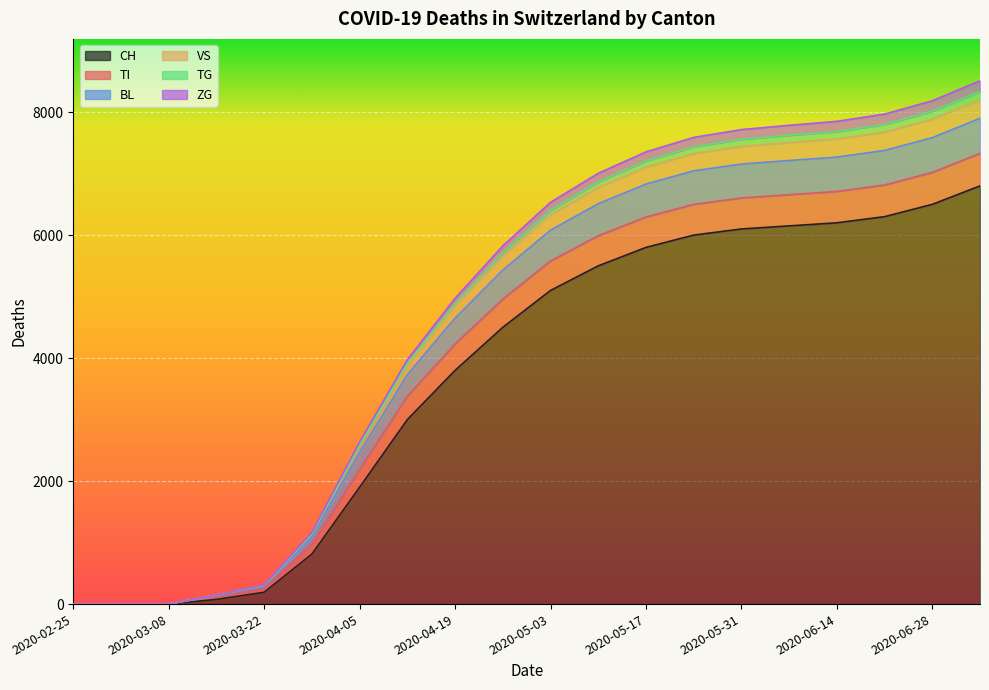

What are all the series names shown in the legend?

CH, TI, BL, VS, TG, ZG